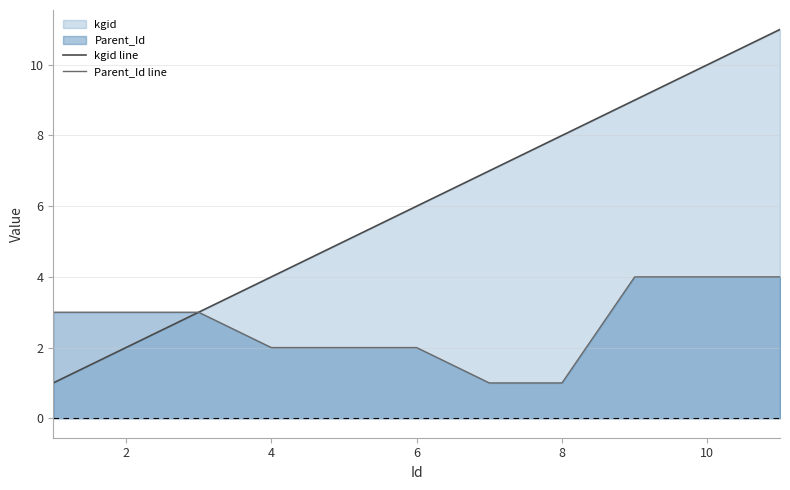

List the series in order of their peak value, lowest first.

Parent_Id line, kgid line